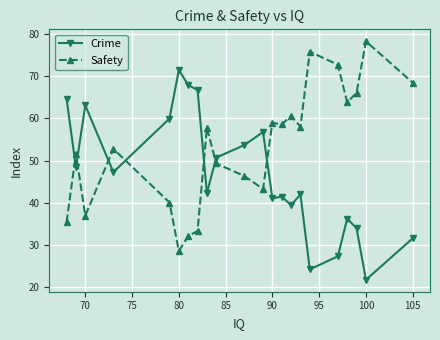

What is the value of the Crime point at the 17th from the left?

24.1